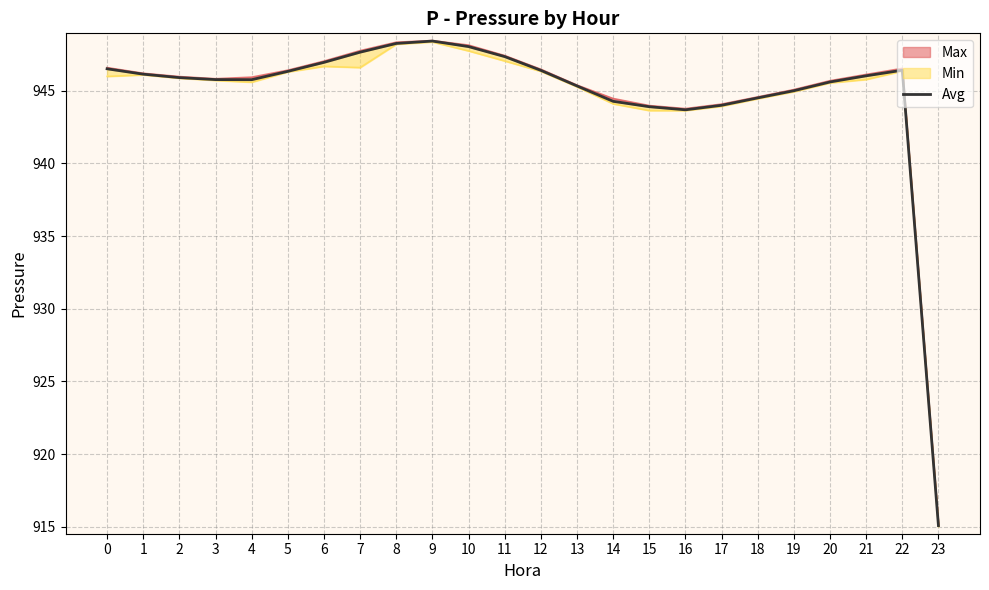

True or false: the data has more than 0 interior local peaks.

True